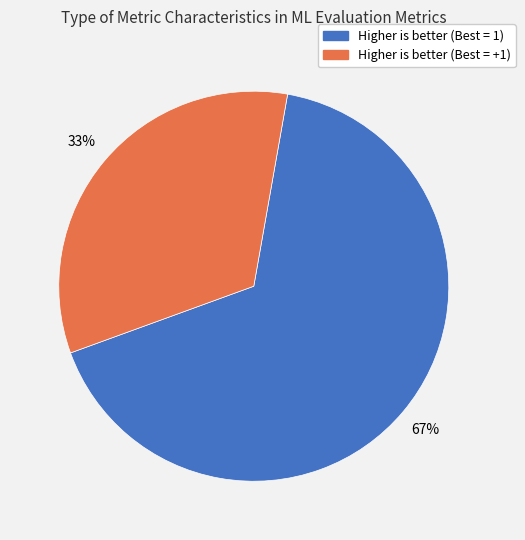

To the nearest percent, what percentage of the pie is Higher is better (Best = +1)?

33%